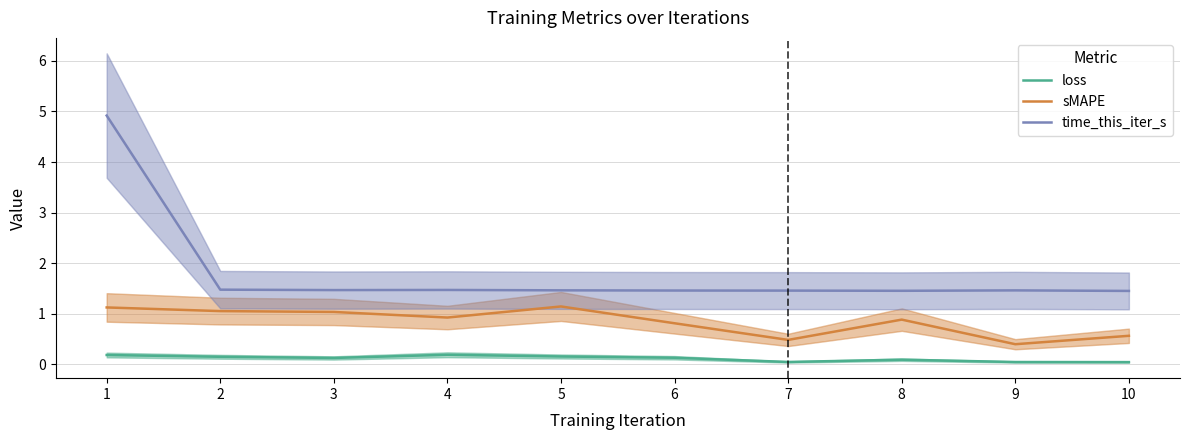

Between 5 and 7, which series saw the biggest shift?

sMAPE